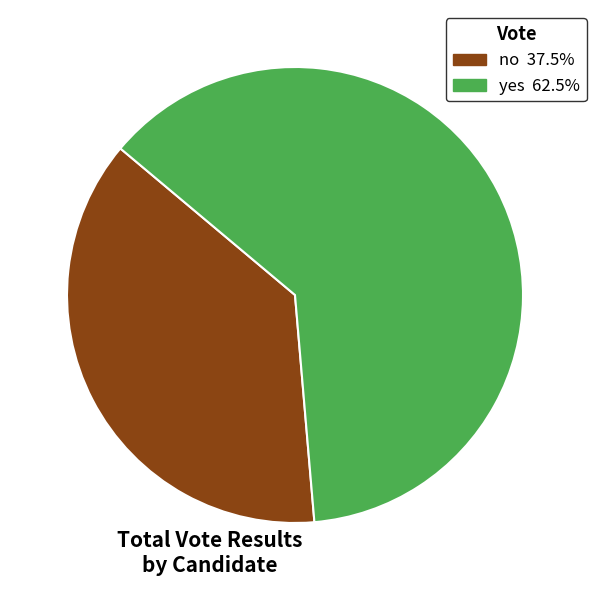

Which category accounts for the majority?

yes